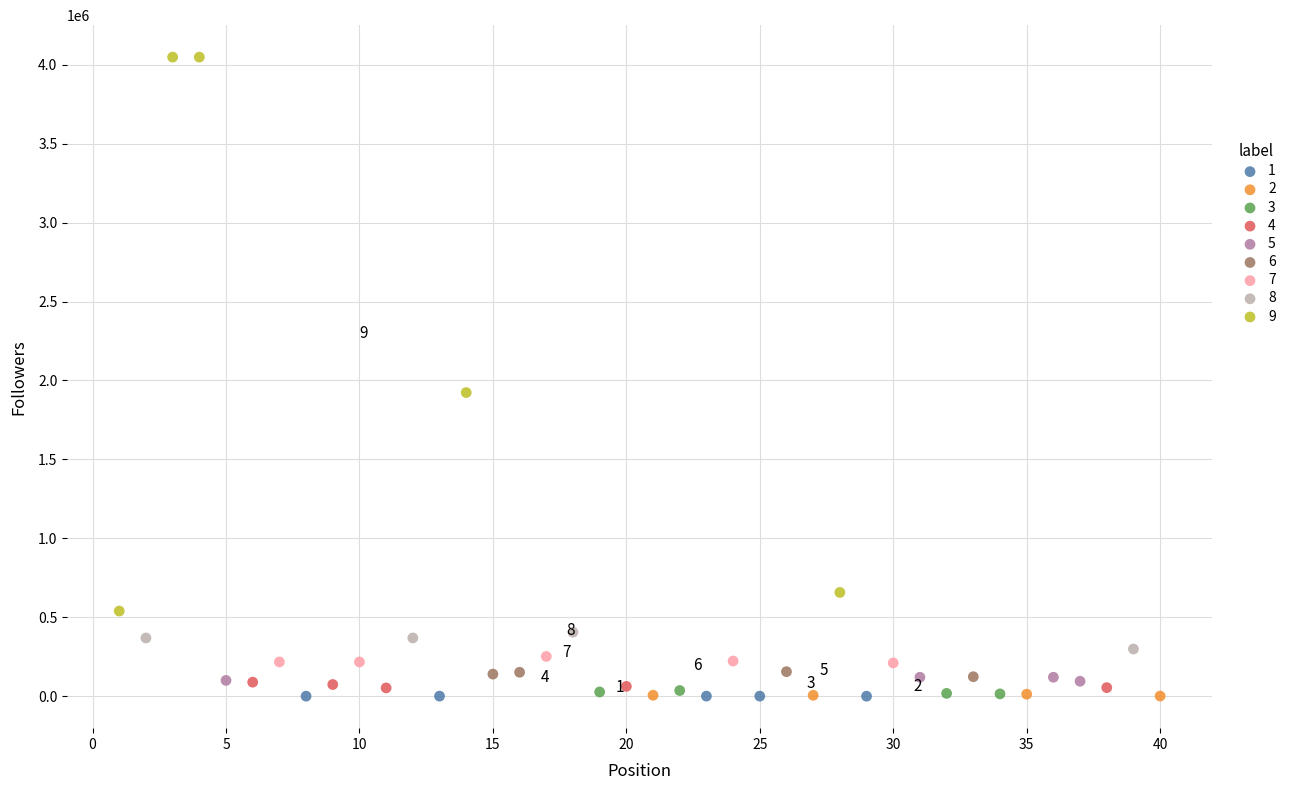

Which series contains the highest Y value?

9